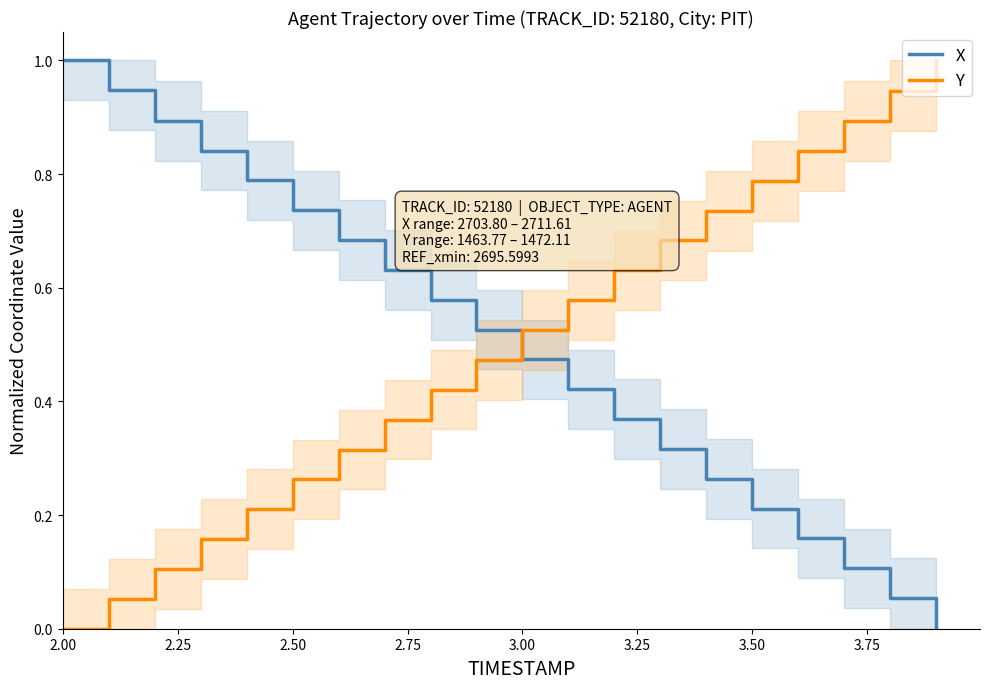

How many values in the Y series exceed 0?

19